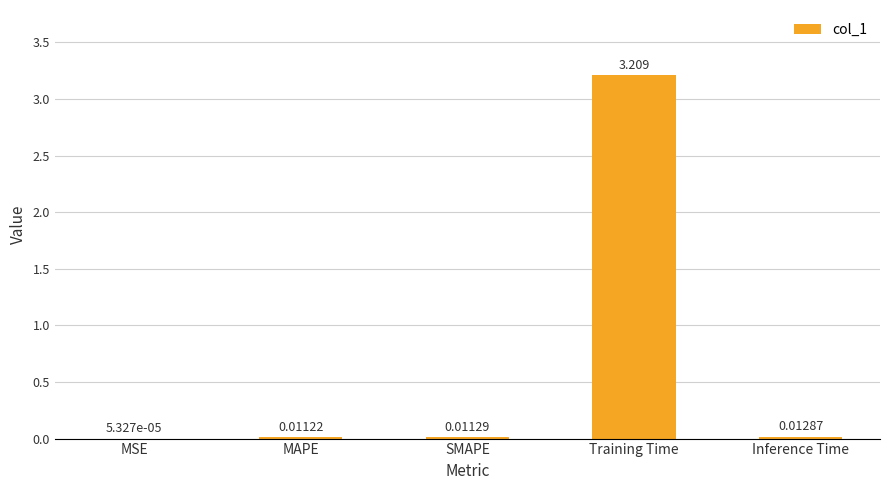

Is it true that the value at Training Time is 1.6?

False